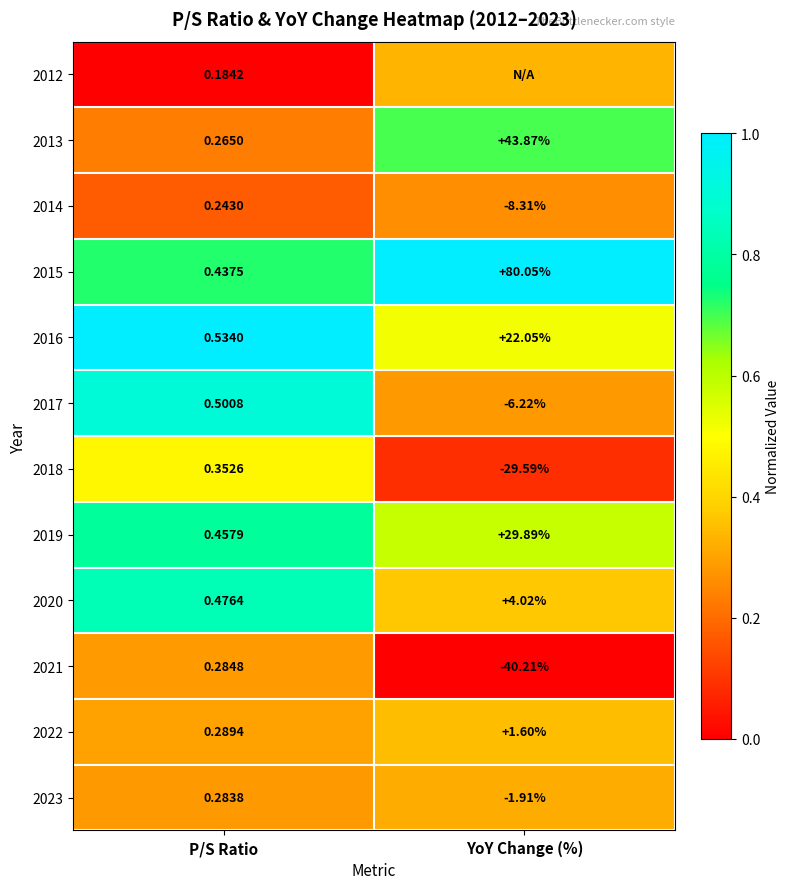

At which label does 2013 reach its peak?

YoY Change (%)